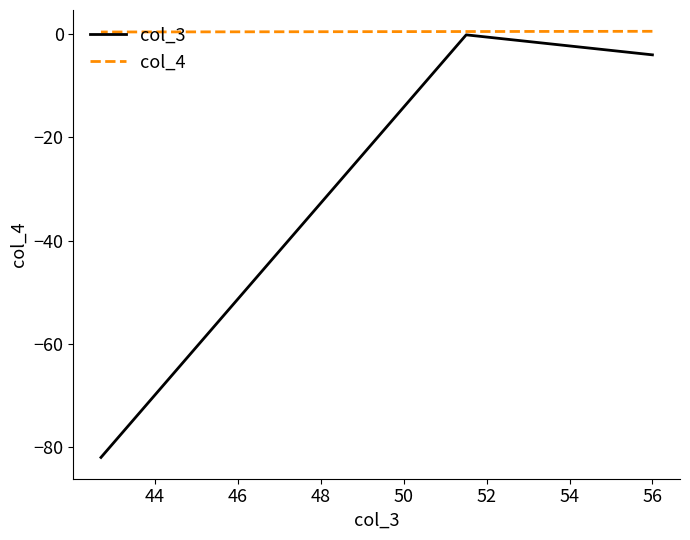

Rank the series by their average value, from highest to lowest.

col_4, col_3